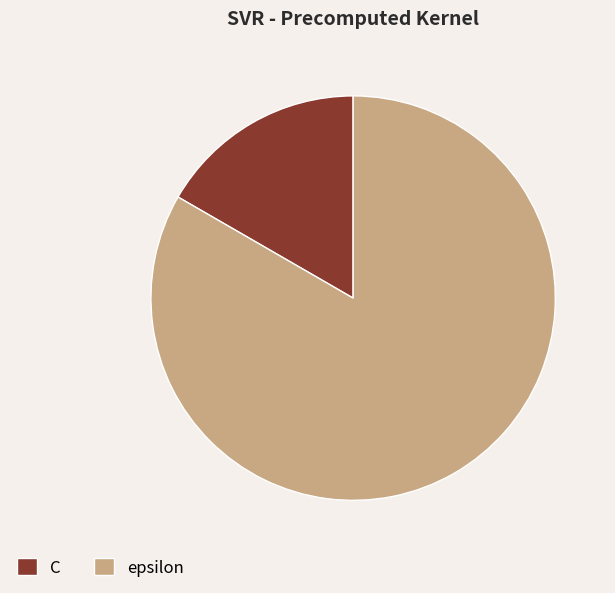

Which slice represents more than half of the pie?

epsilon